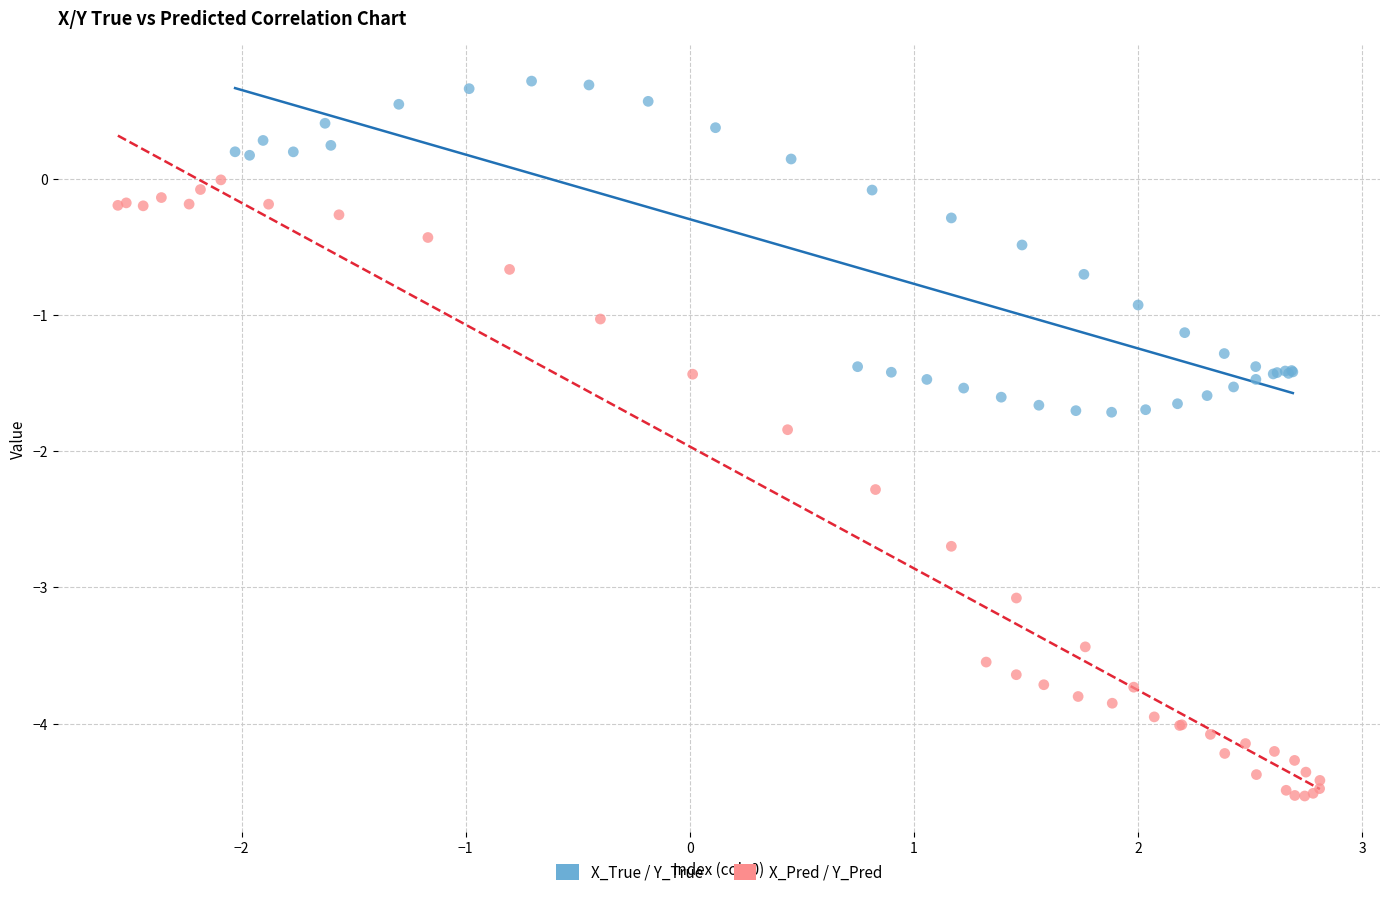

Which series reaches the maximum Y coordinate?

X_True / Y_True